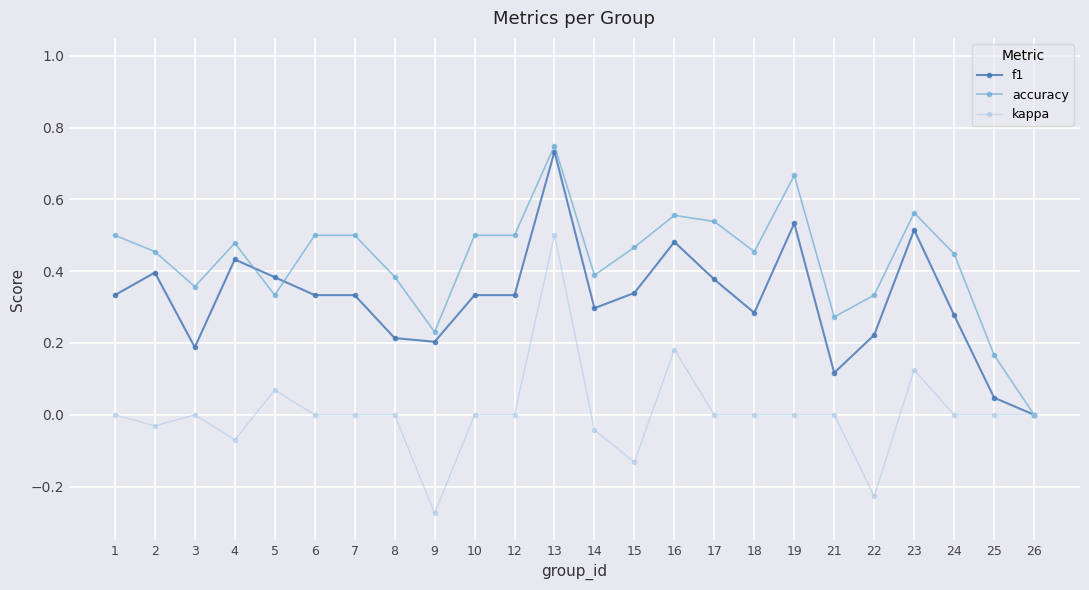

The value of f1 at 26 is -0.5. True or false?

False